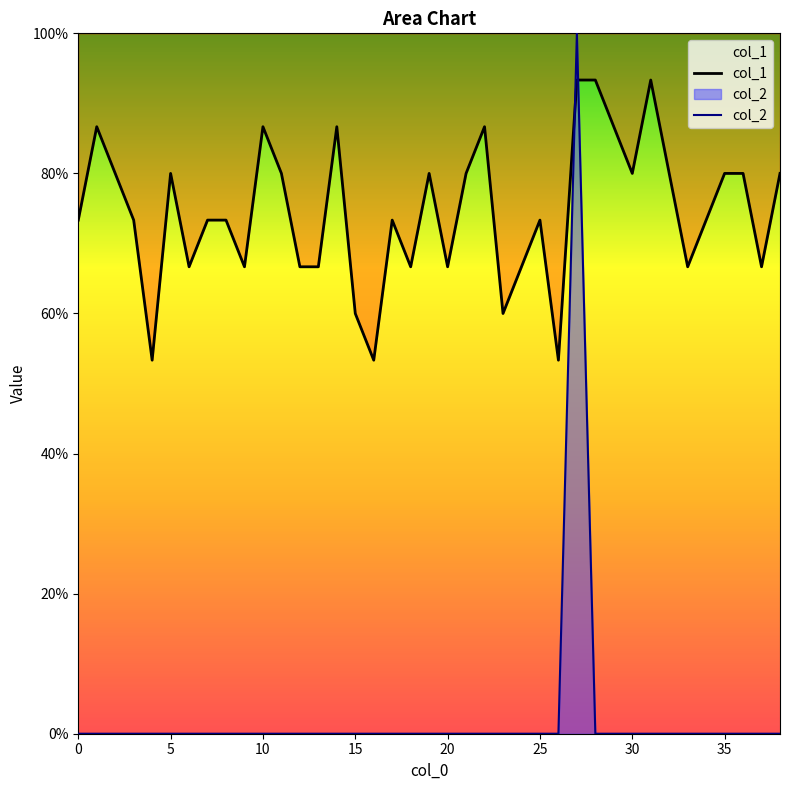

How many data points in col_2 are above 0?

1